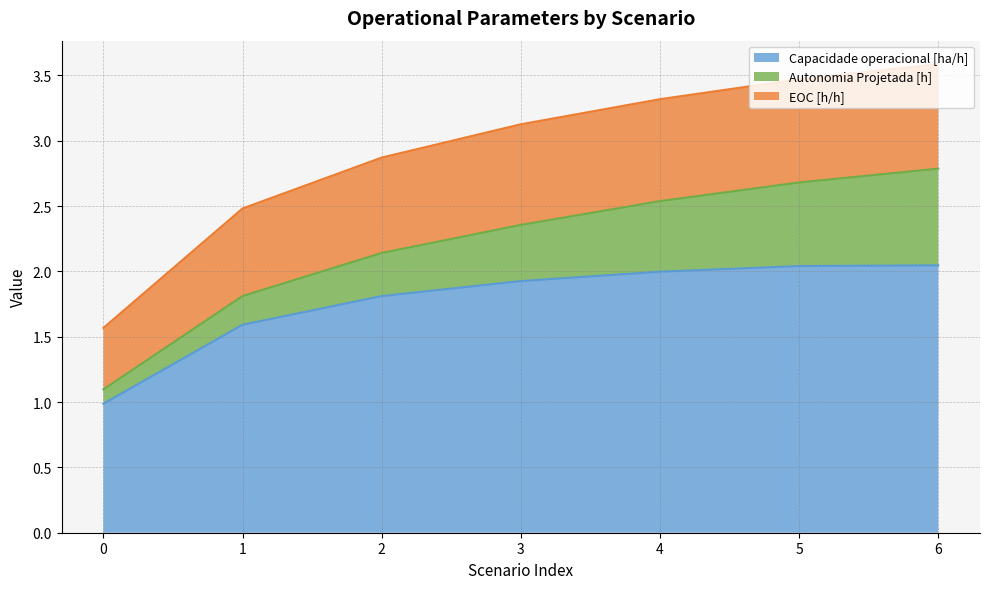

What is the total value across all series at 4?

3.3